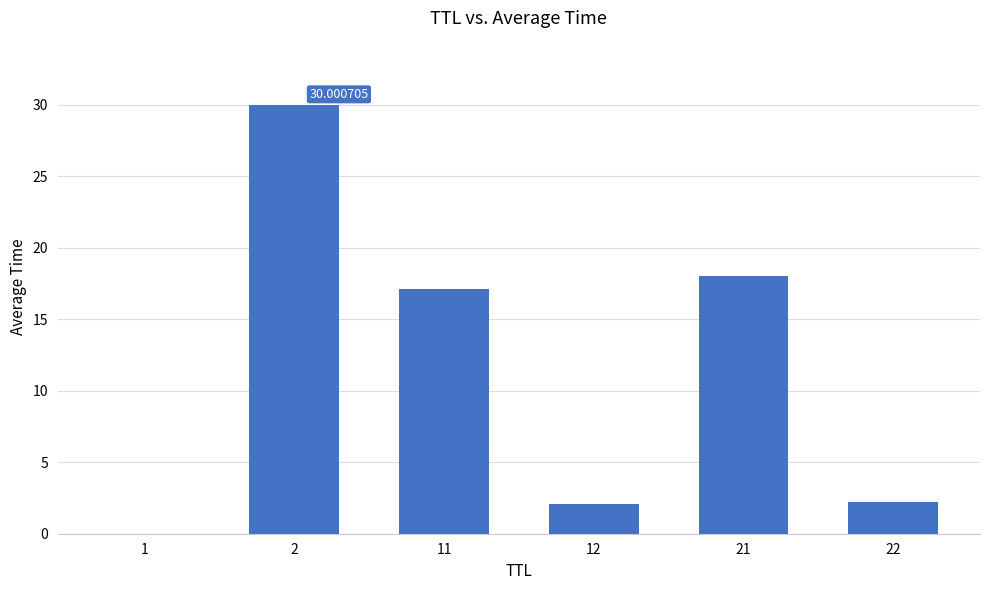

What is the sum of the values at 22 and 1?

2.2